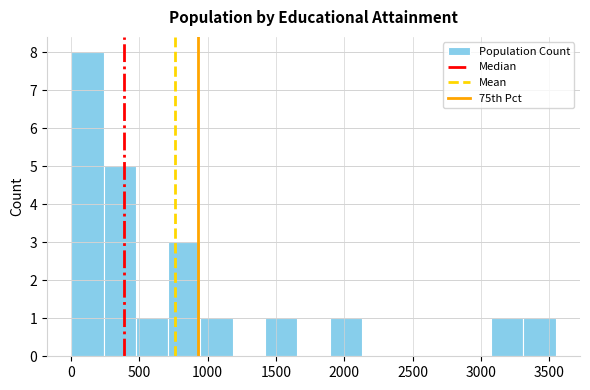

Reading left to right, list every bar in this chart as the range it spans on the x-axis followed by its height. Neither the bar edges nor the heights are printed on the chart, so give them approximately, as read against the axes.

0 to 250: 8
250 to 450: 5
450 to 700: 1
700 to 950: 3
950 to 1200: 1
1200 to 1400: 0
1400 to 1650: 1
1650 to 1900: 0
1900 to 2150: 1
2150 to 2350: 0
2350 to 2600: 0
2600 to 2850: 0
2850 to 3100: 0
3100 to 3300: 1
3300 to 3550: 1